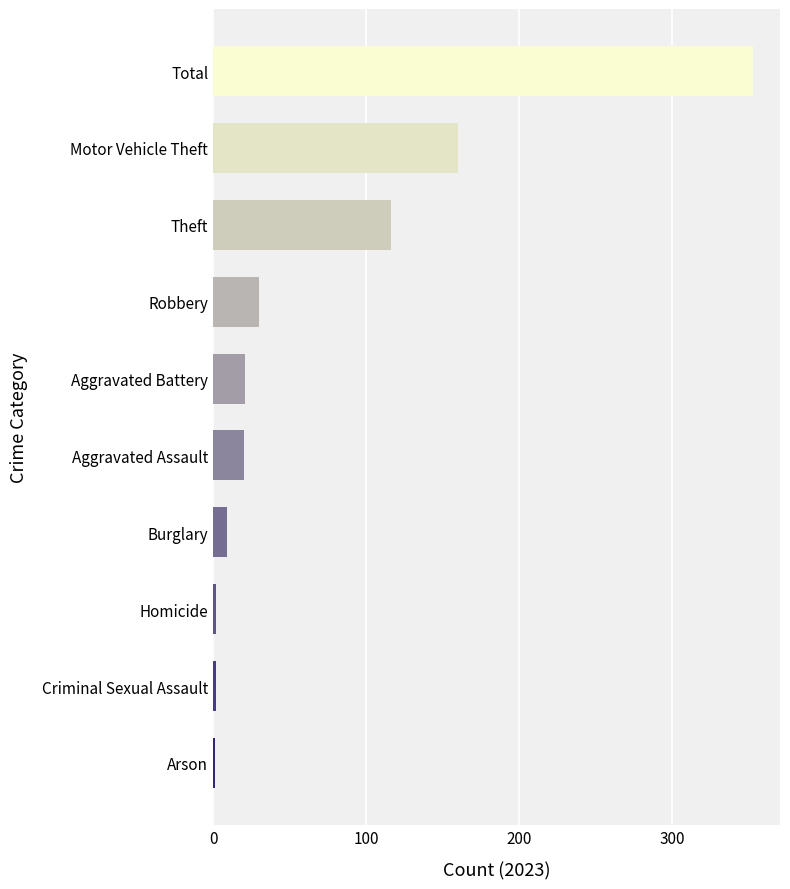

Read the value at Motor Vehicle Theft, to the nearest 50.

150